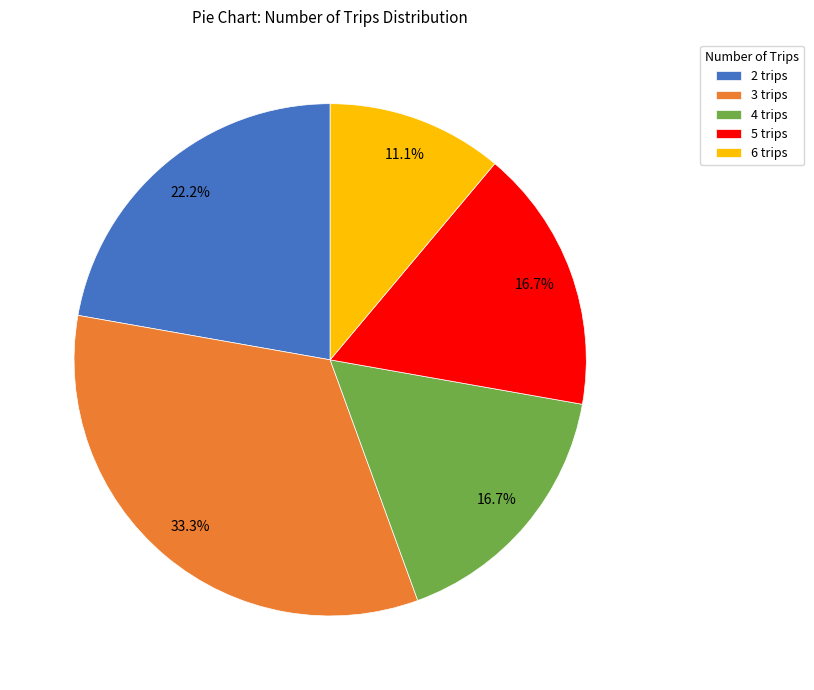

To the nearest percent, what portion does 3 trips represent?

33%